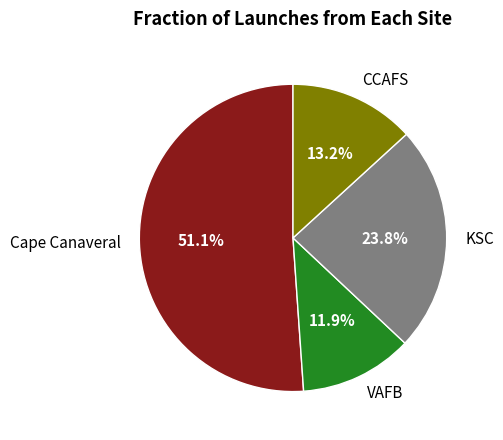

To the nearest percent, what percentage of the pie is CCAFS?

13%